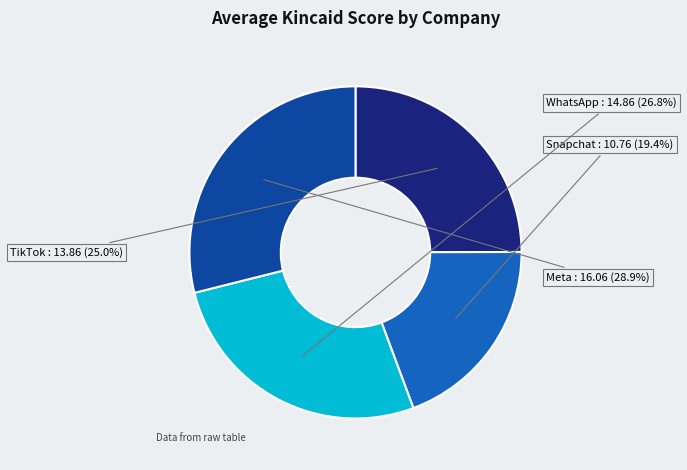

Rank the categories by value from lowest to highest.

Snapchat, TikTok, WhatsApp, Meta